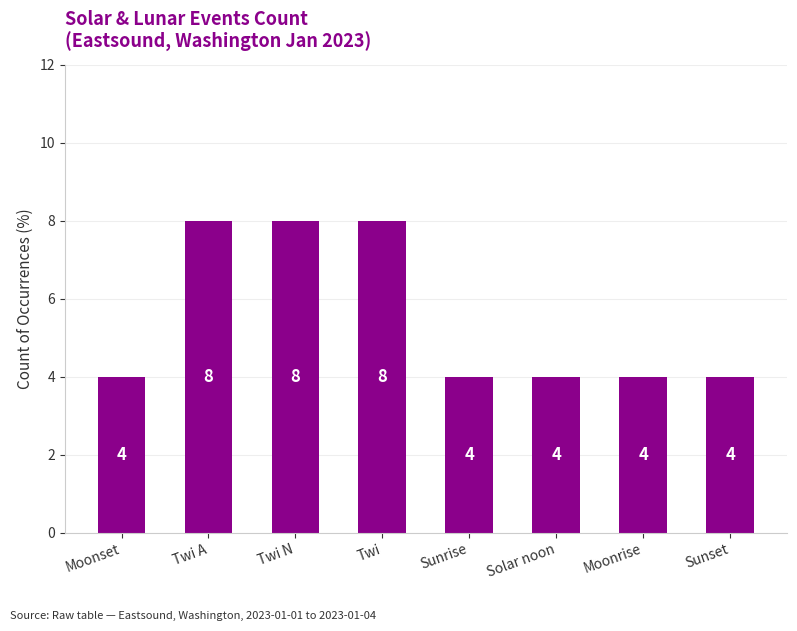

What is the label of the 8th bar from the left?

Sunset